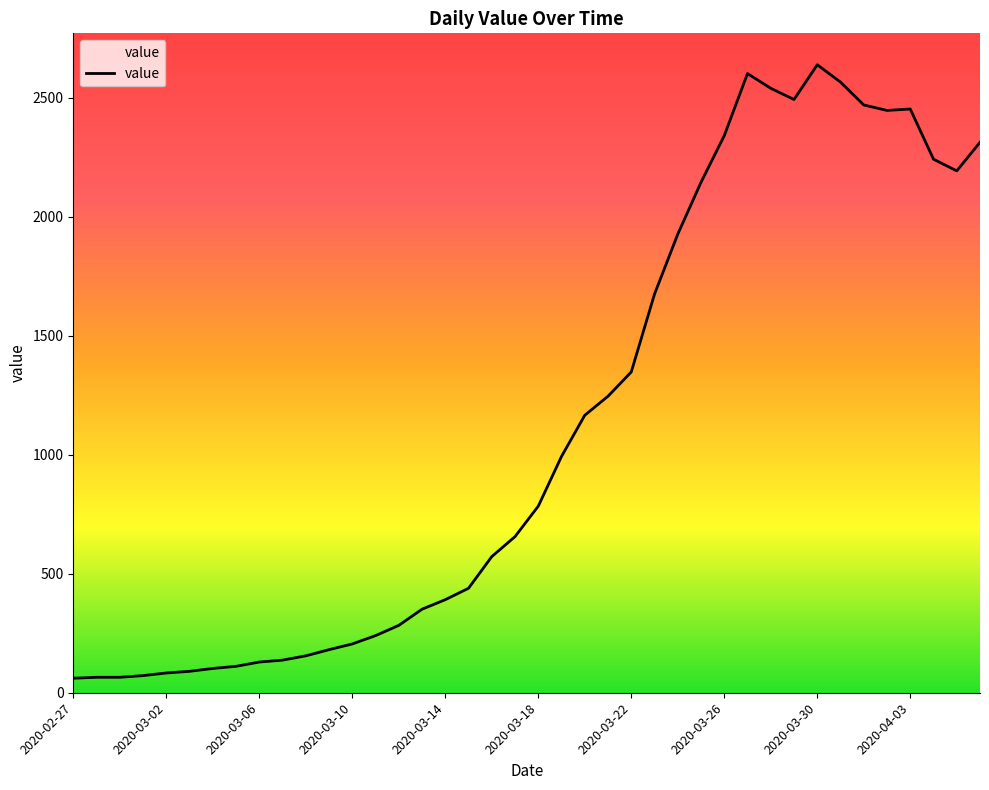

What is the smallest value displayed?

61